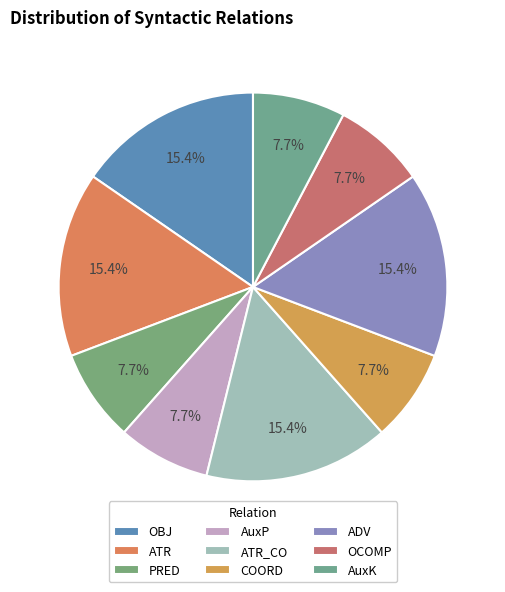

To the nearest percent, what is the average slice percentage?

11%